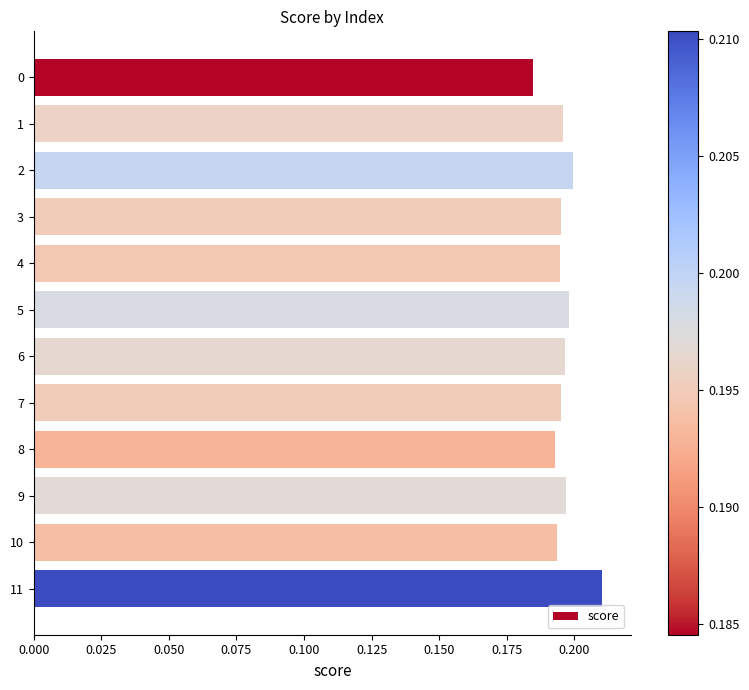

Which label corresponds to the largest value in the chart?

11